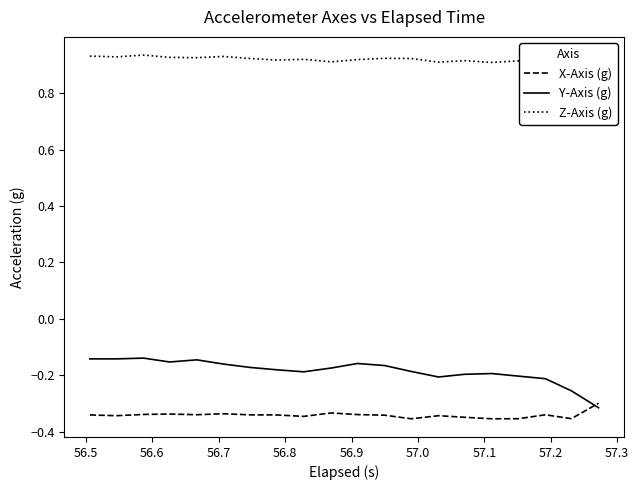

After their last crossing, which series has the higher values: Y-Axis (g) or X-Axis (g)?

X-Axis (g)